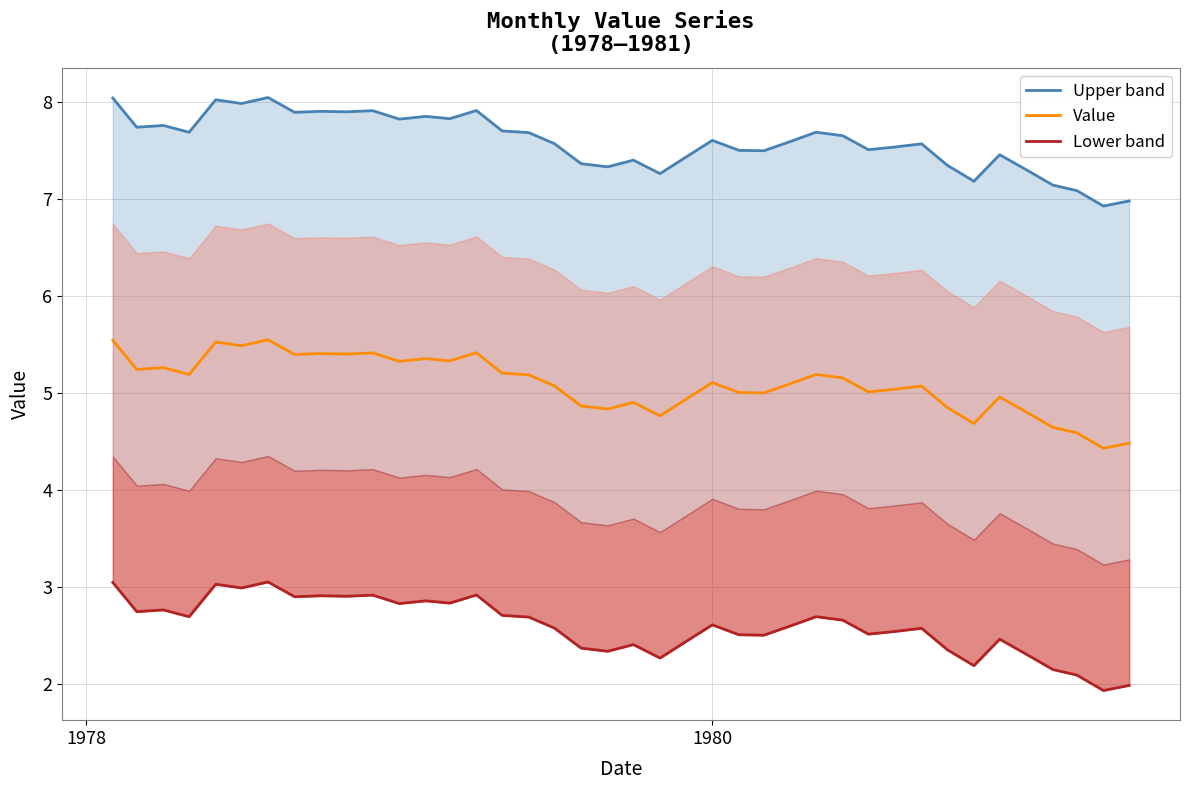

True or false: Value and Lower band intersect in this chart.

False